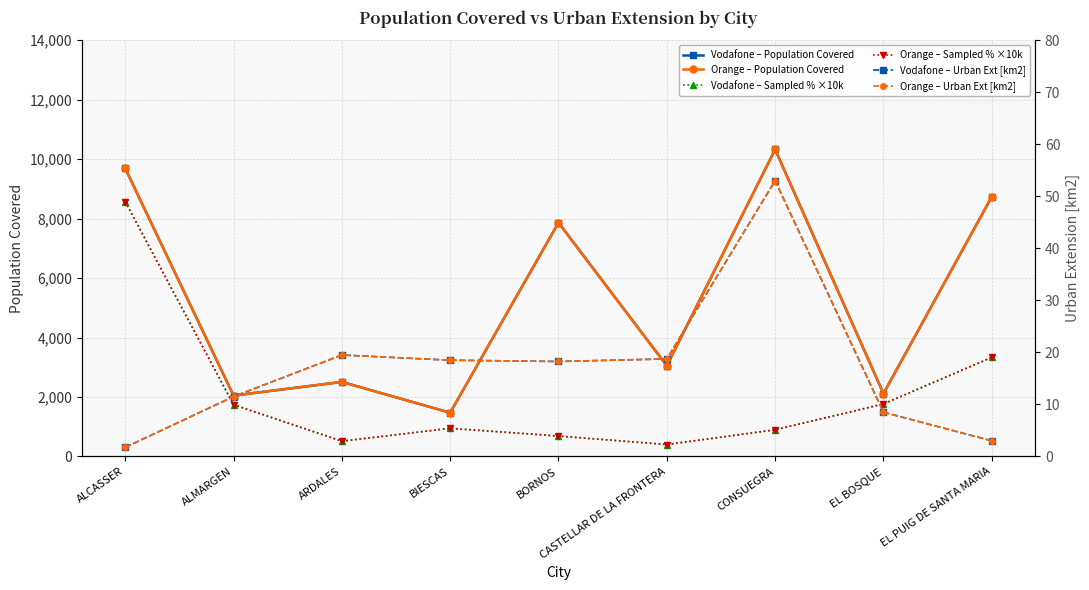

What is the sum of all Vodafone – Urban Ext [km2] values?

152.8